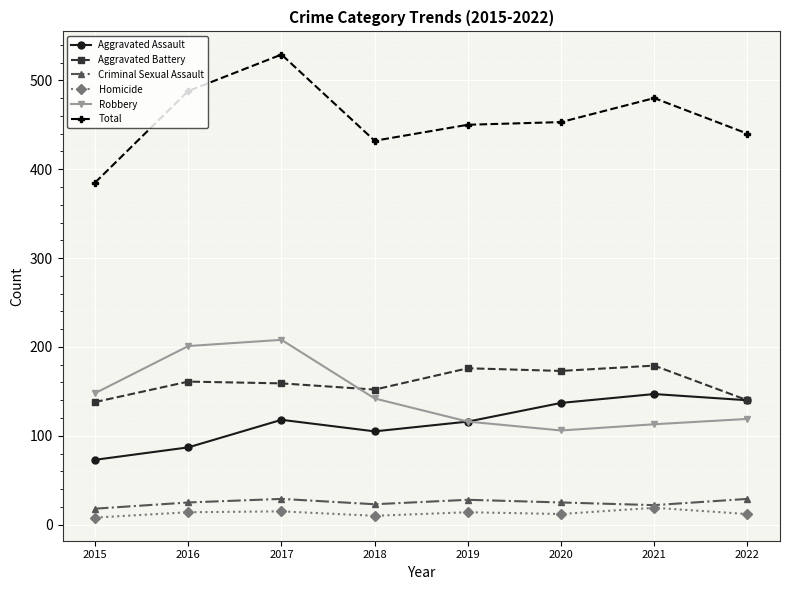

Count the number of data series in this chart.

6